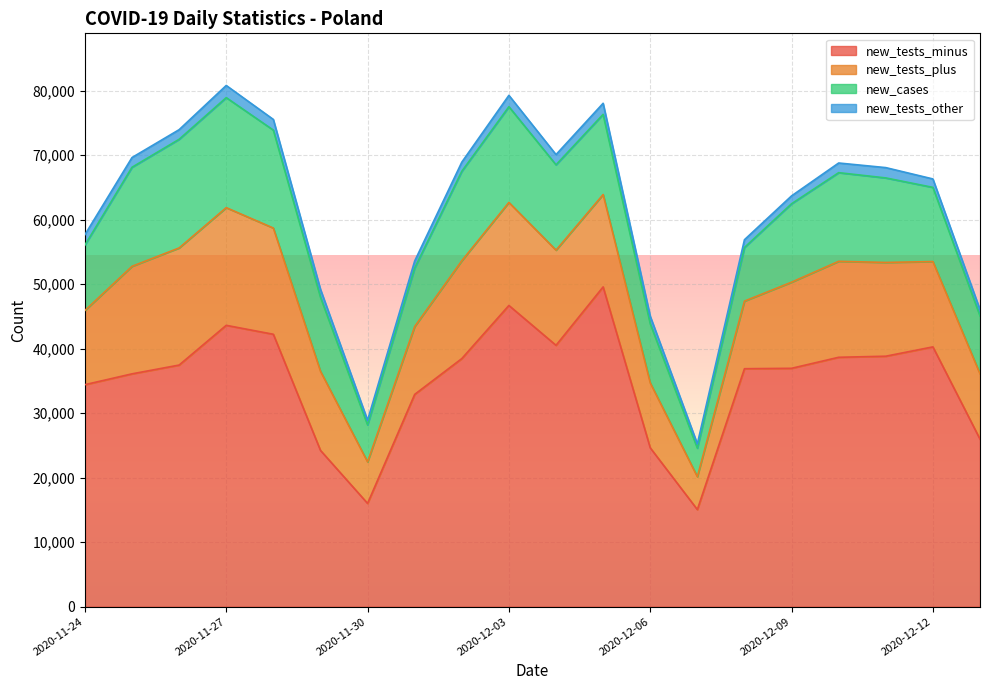

Where is the first local maximum for new_tests_other?

2020-11-27